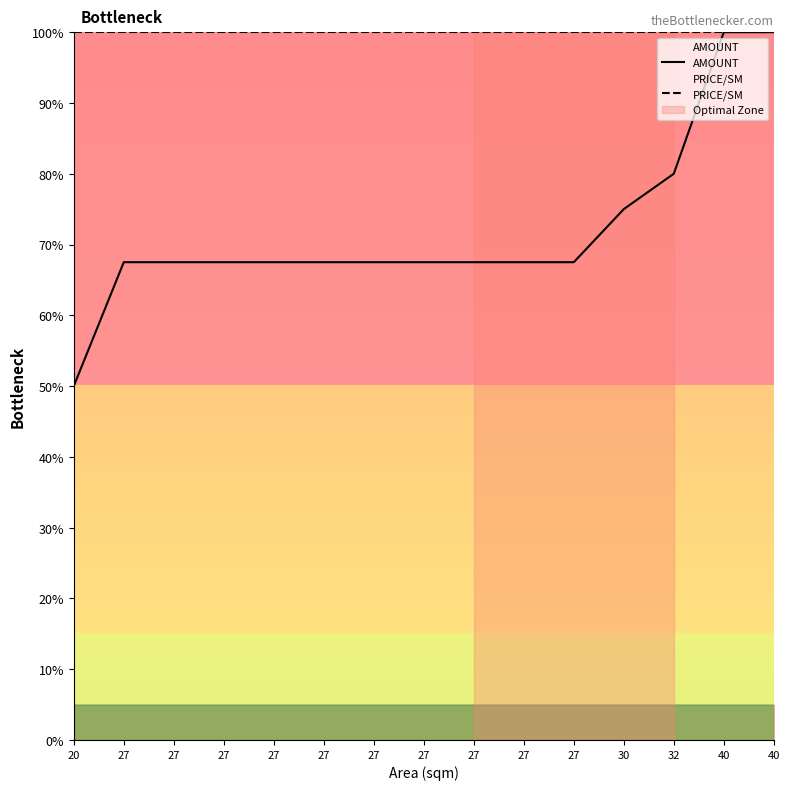

Does the chart have visible grid lines?

No